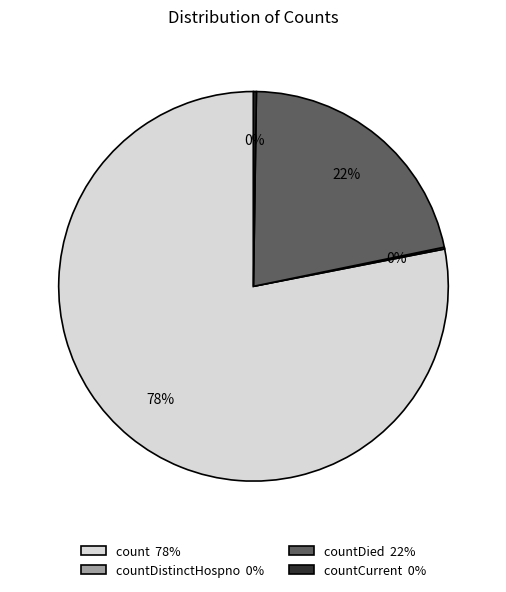

Is there any slice that represents more than half of the pie?

Yes